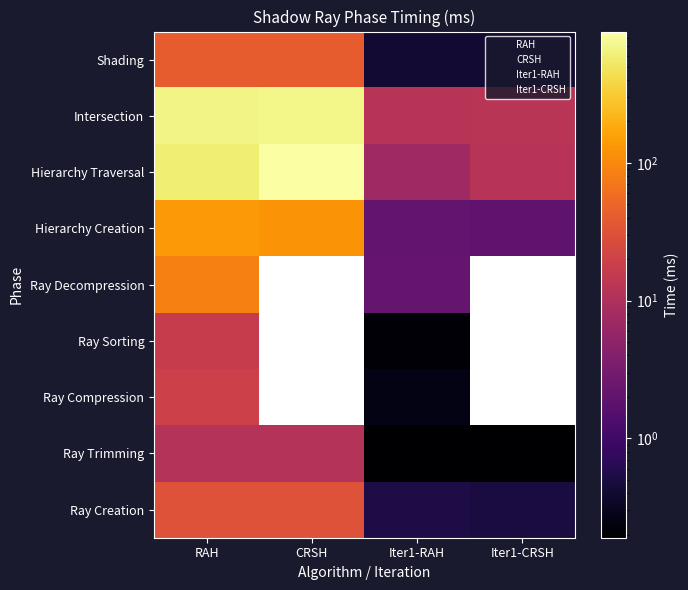

At which label does Ray Trimming reach its minimum?

Iter1-RAH